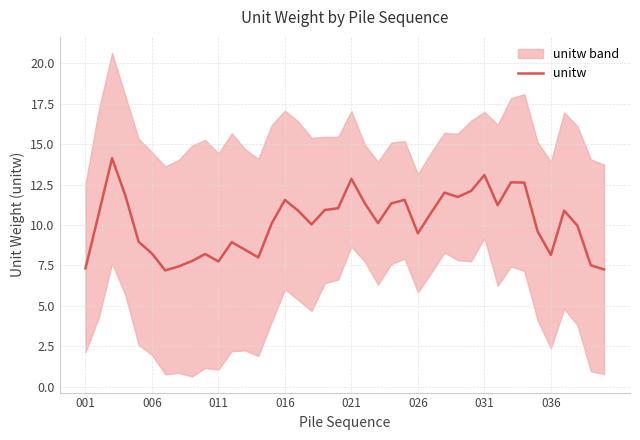

Between 19 and 9, which is larger?

19